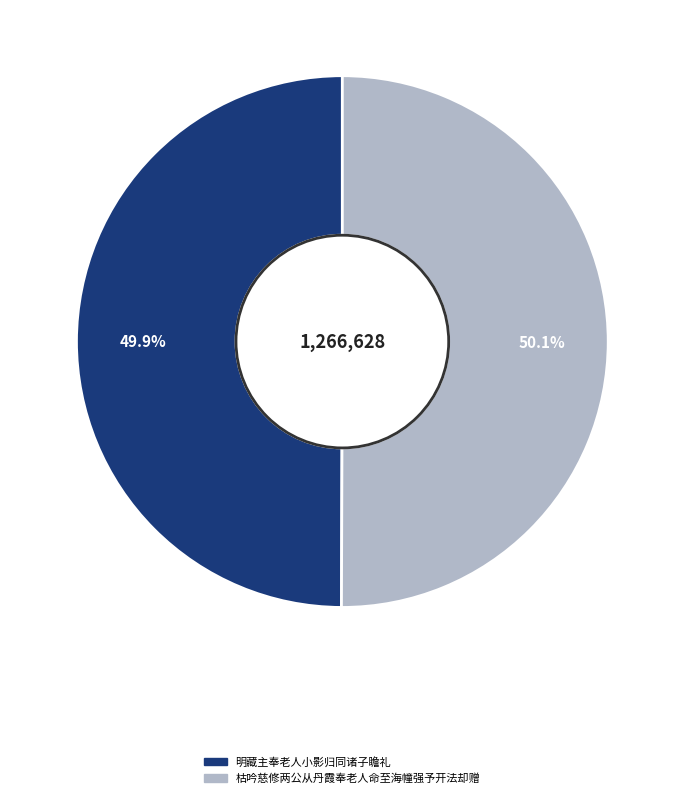

How many slices are in this pie chart?

2